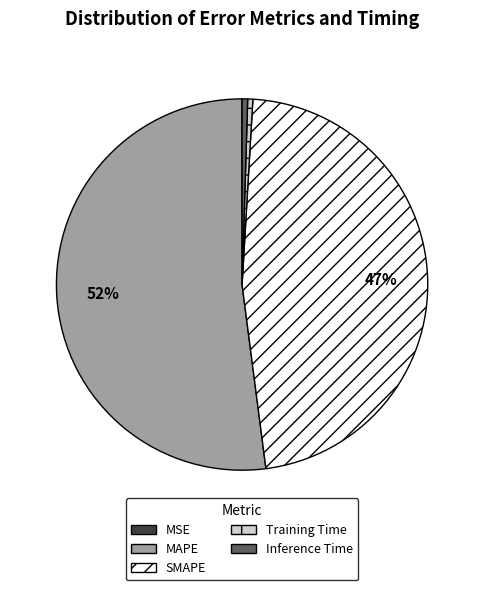

Which has a higher value, Inference Time or SMAPE?

SMAPE